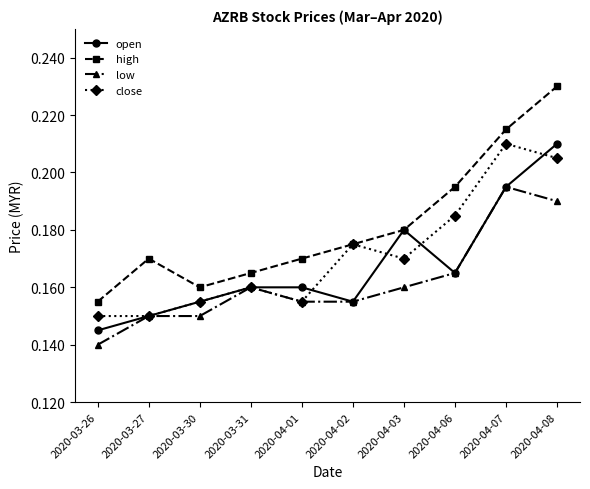

What is the label of the 4th point from the right?

2020-04-03